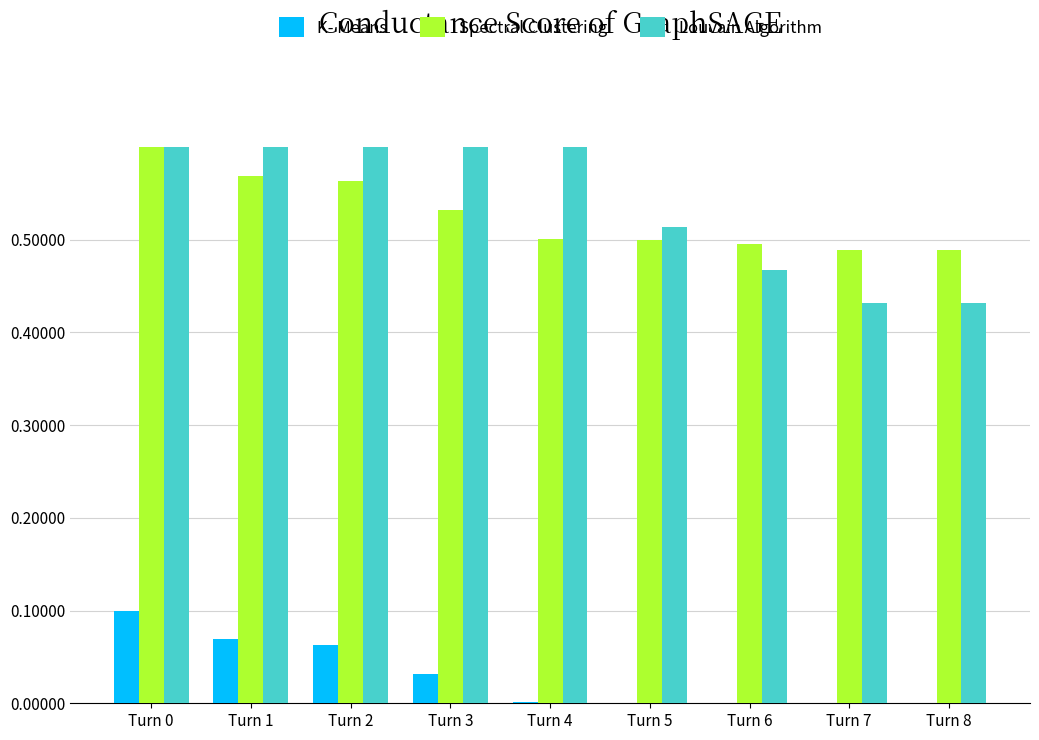

Which category has the highest value across all series?

Turn 0